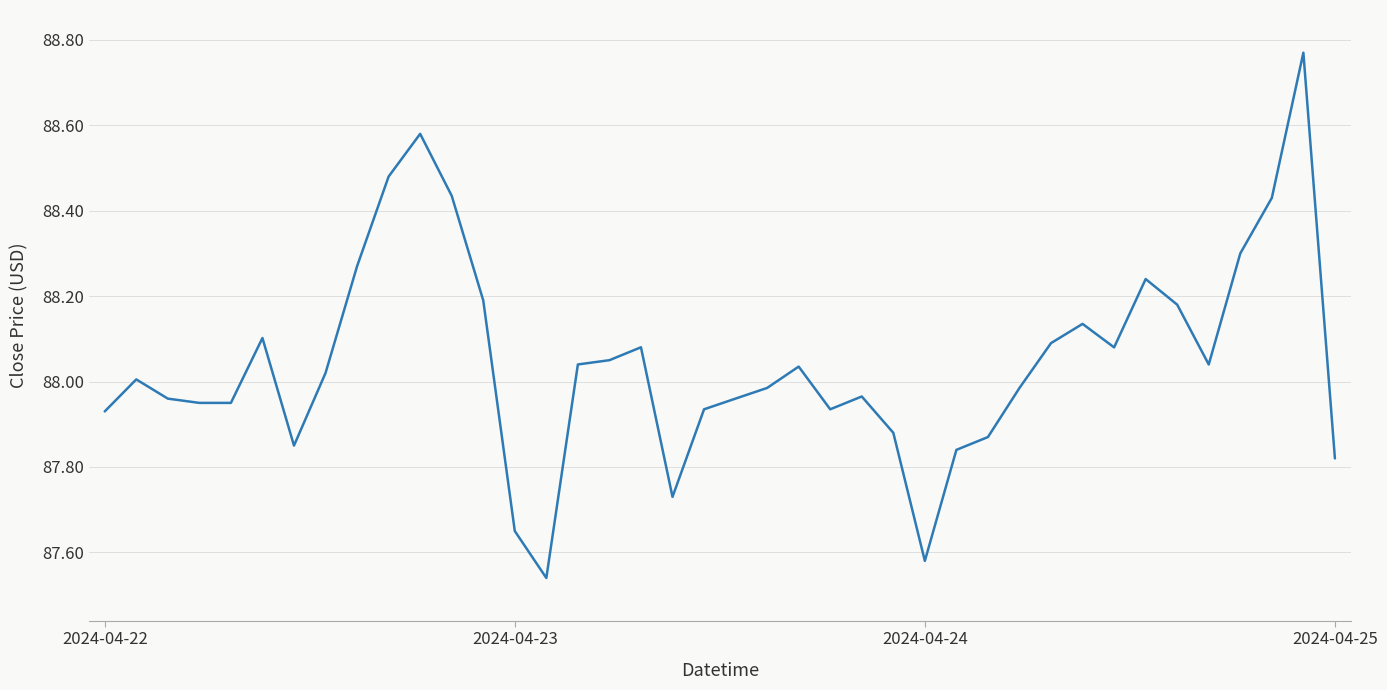

What is the difference between the maximum and minimum values?

1.2